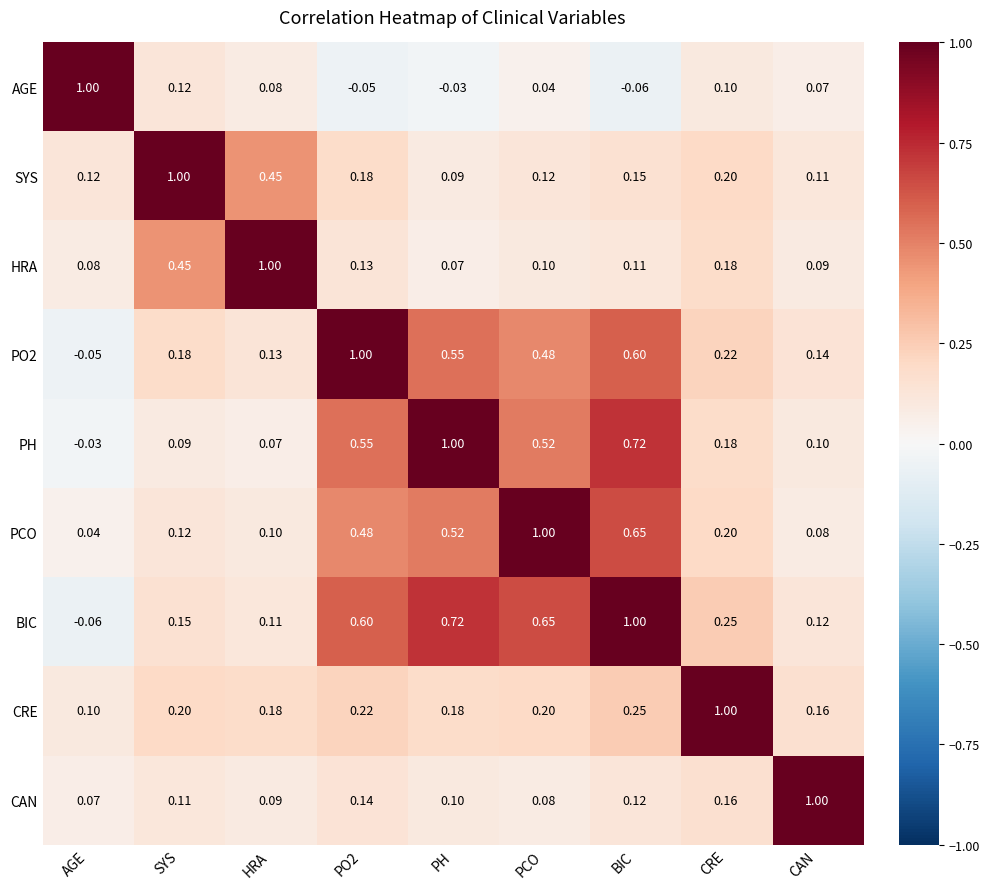

At which category is the sum across all series the highest?

BIC